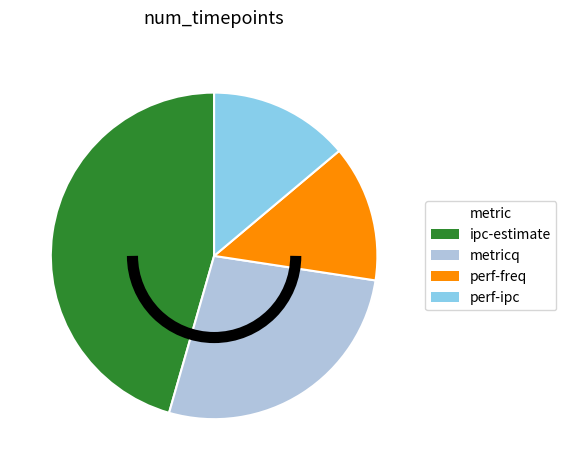

Does any single category account for the majority?

No